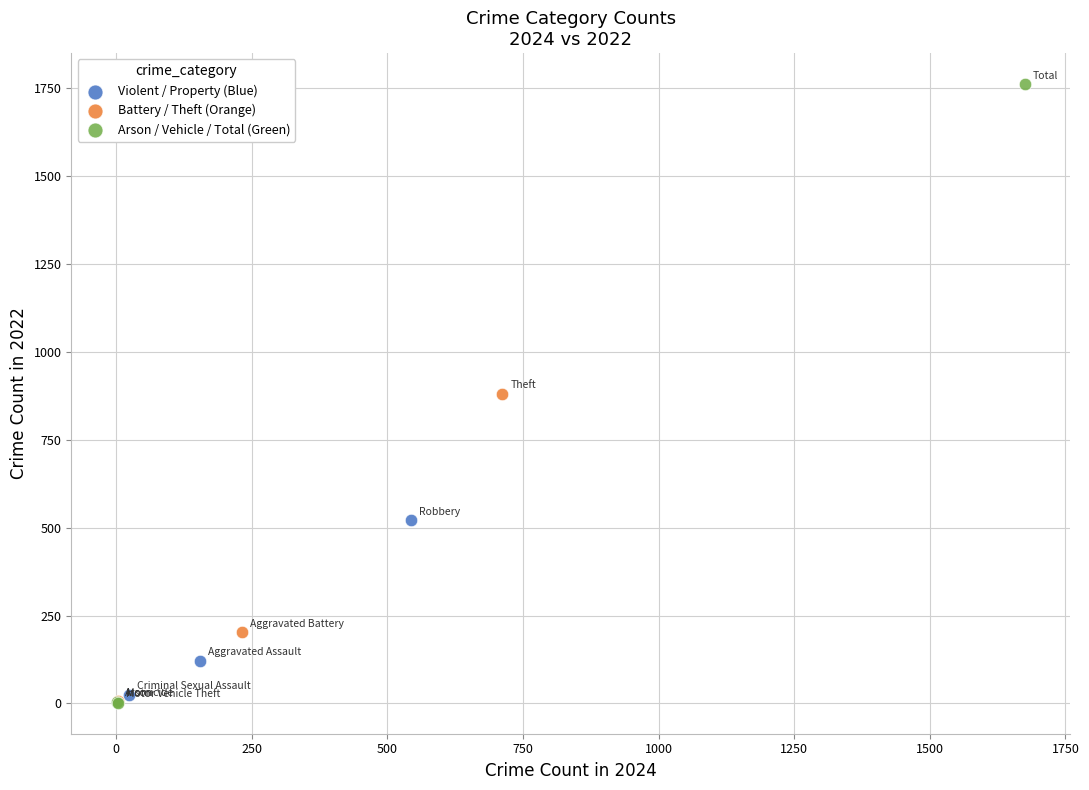

Which series reaches the maximum Y coordinate?

Arson / Vehicle / Total (Green)